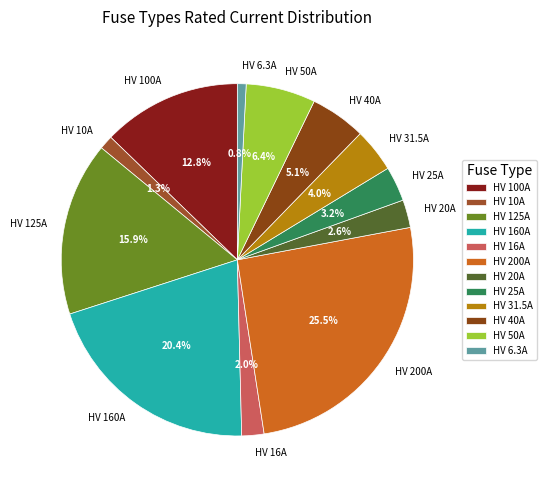

What is the ratio of the value at HV 25A to the value at HV 16A?

1.6